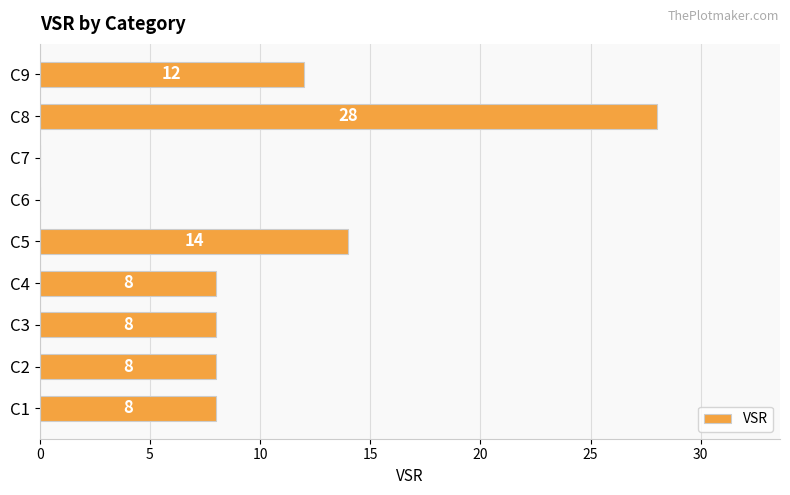

The value at C1 is 8. True or false?

True